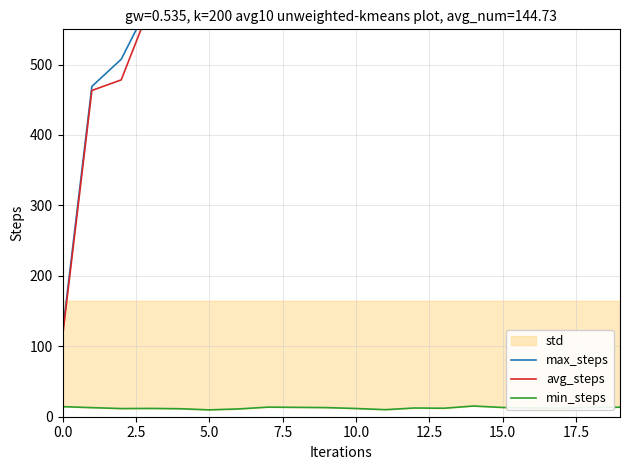

Does the chart display data point markers on the line(s)?

No